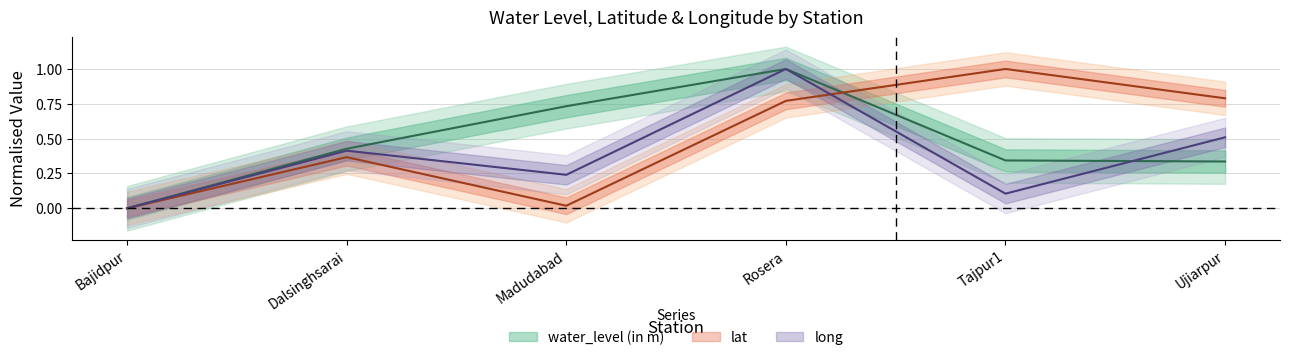

Where is long nearest to the value 0?

Bajidpur